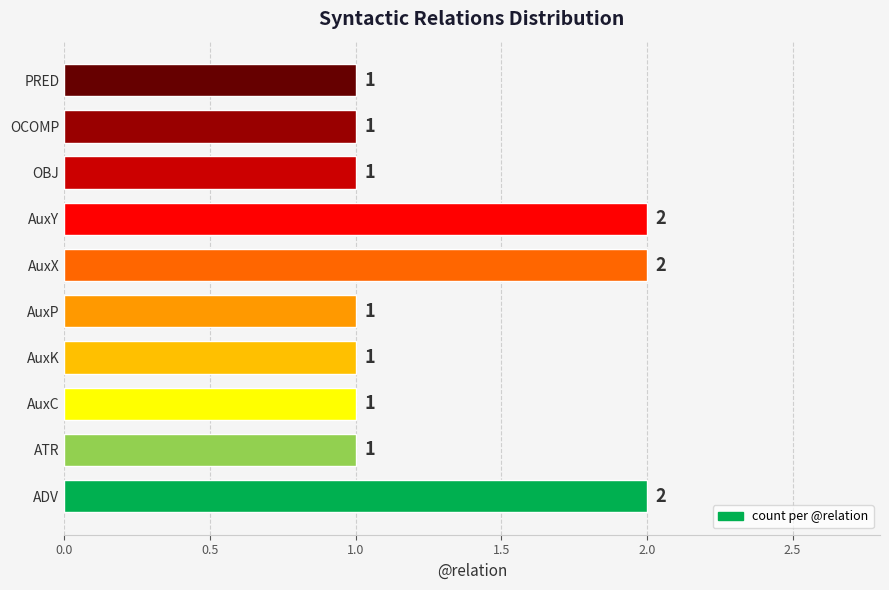

The chart shows a value of 1 at AuxP. True or false?

True